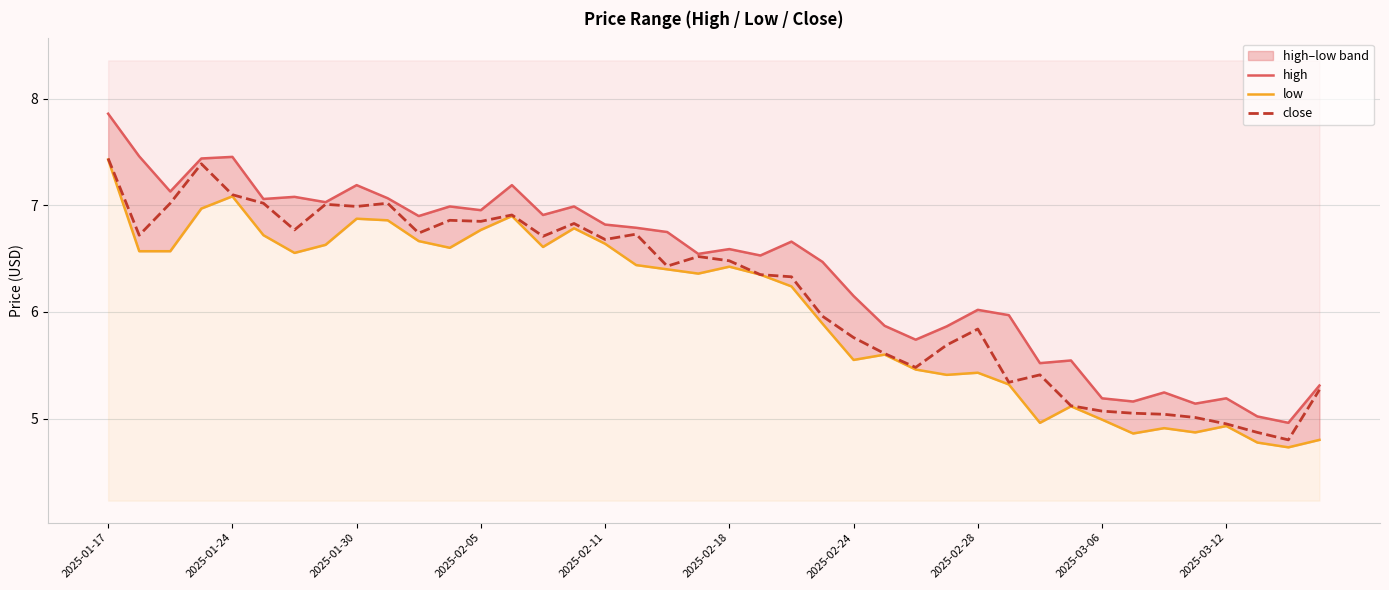

How many values in the high series exceed 6?

26